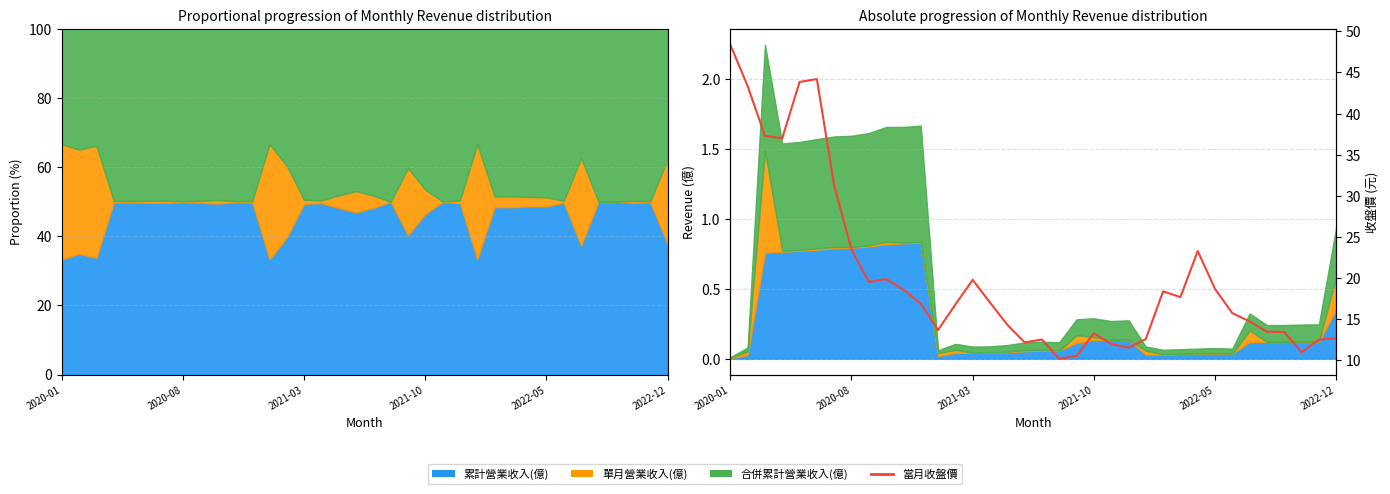

What is the difference between the values at 11 and 13?

0.1